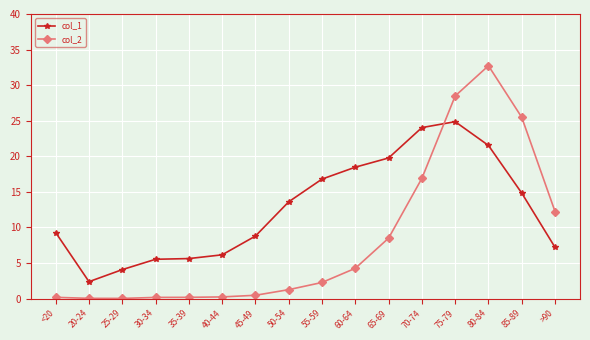

What position from the left is 40-44?

6